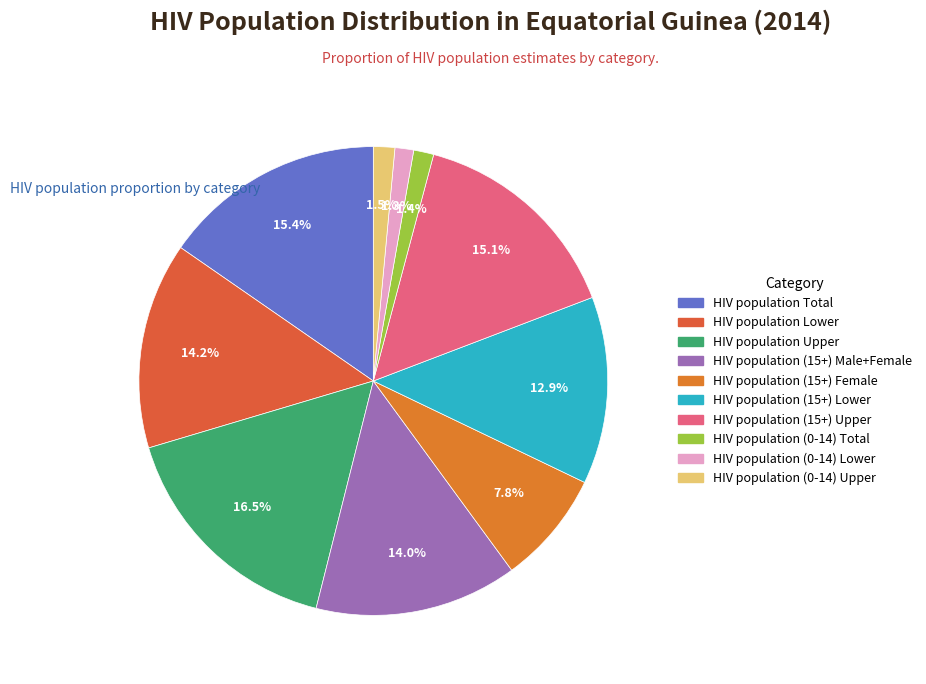

Is it true that HIV population Lower is 14% of the pie?

True